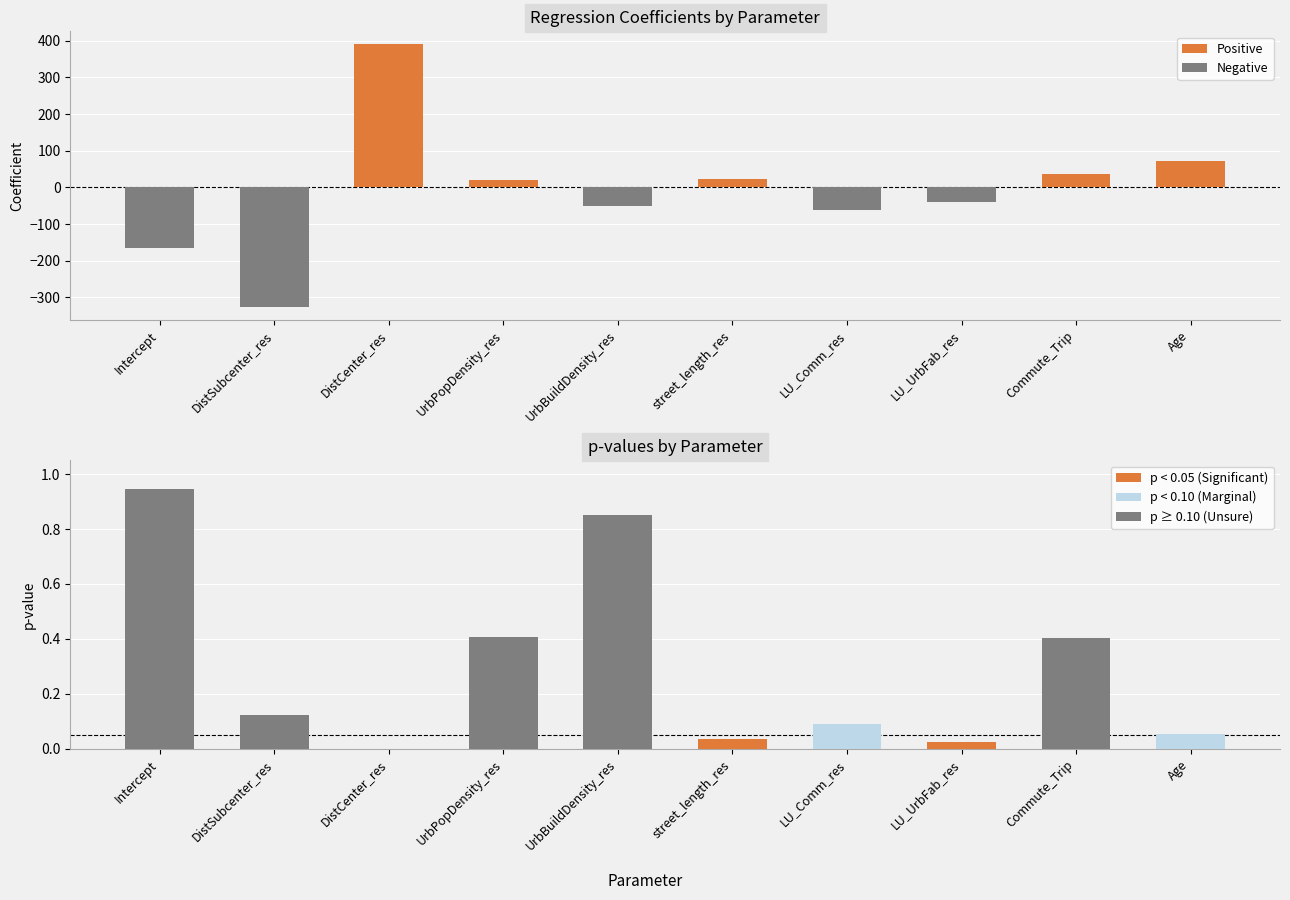

Reading left to right, what are all the values shown in this chart?

coefficient: -166.4	-325.6	390.1	20.4	-51.5	23.8	-60.5	-38.6	35.8	71.0
p-value: 0.9	0.1	0.0	0.4	0.8	0.0	0.1	0.0	0.4	0.1